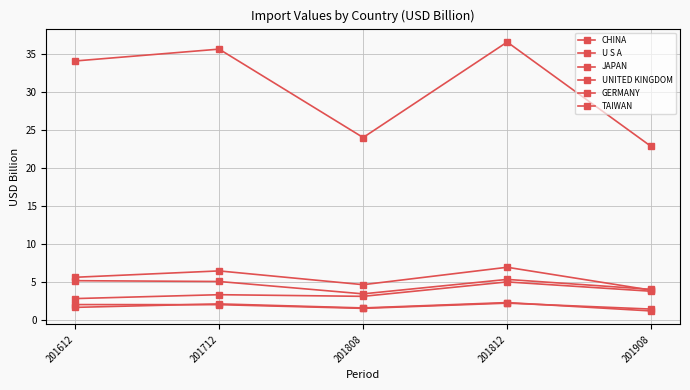

The value of GERMANY at 201808 is 1.5. True or false?

True